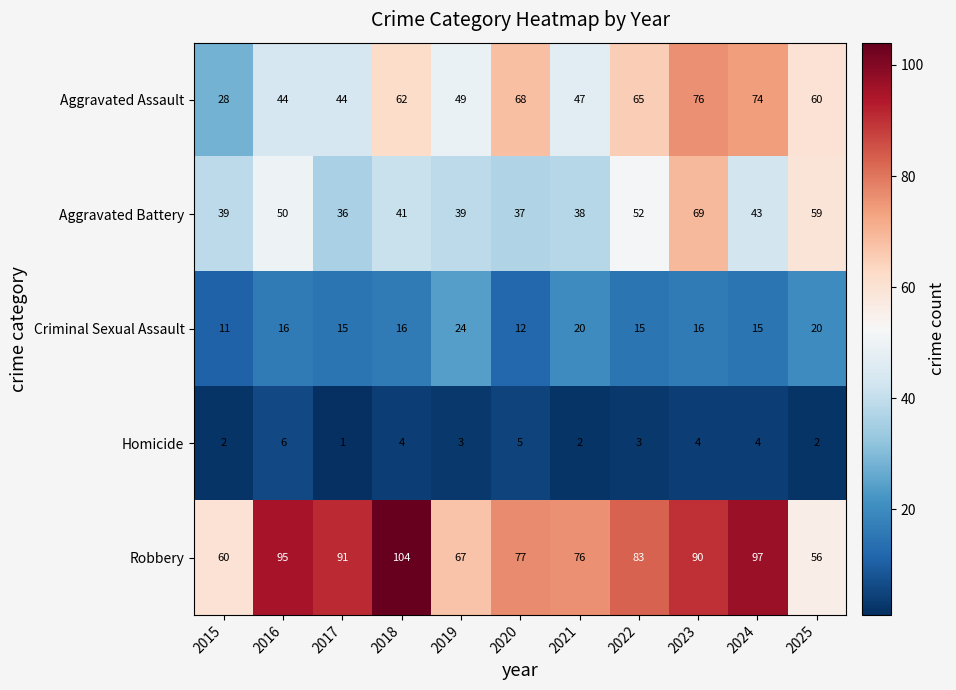

At which label is Robbery closest to 80?

2020